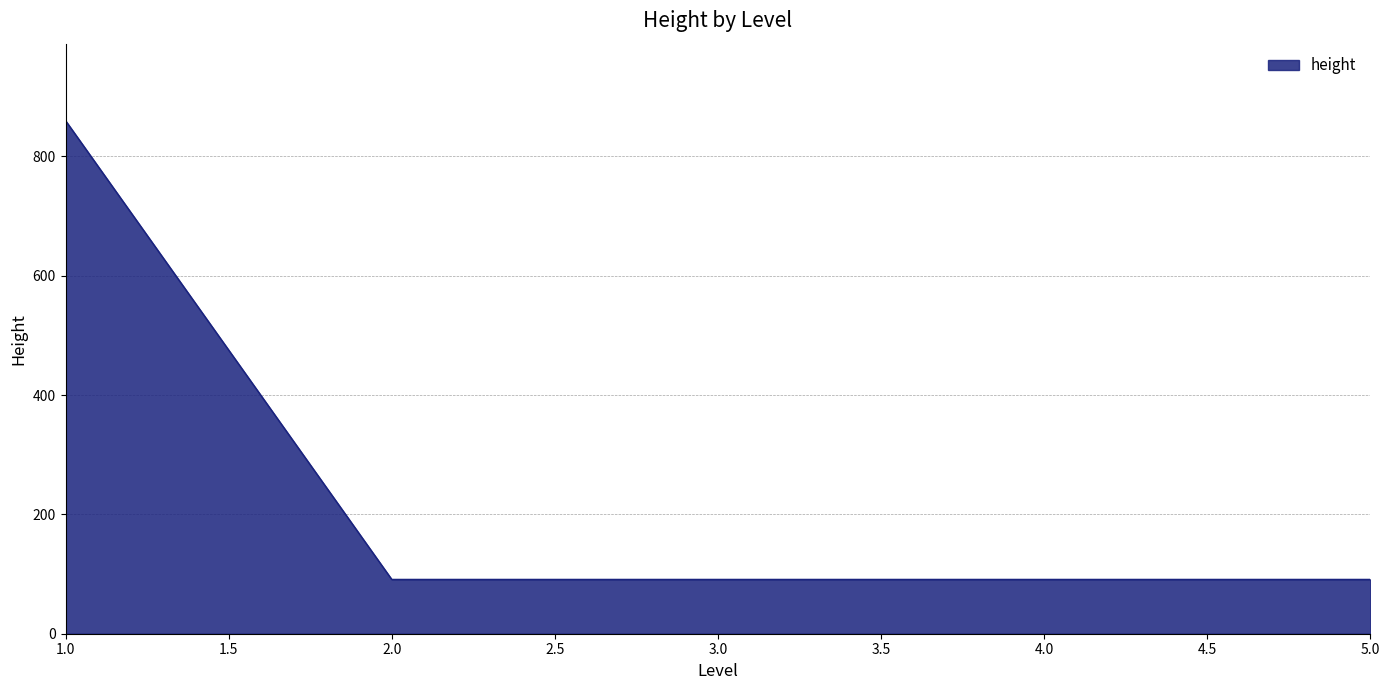

What is the change in value from 1.0 to 3.0?

-769